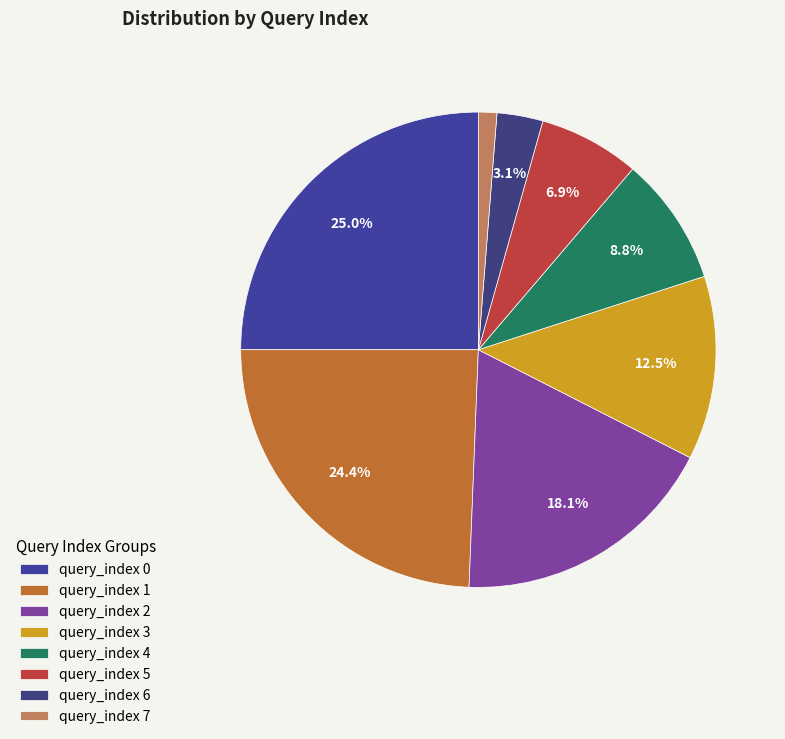

To the nearest percent, what is the average slice percentage?

12%